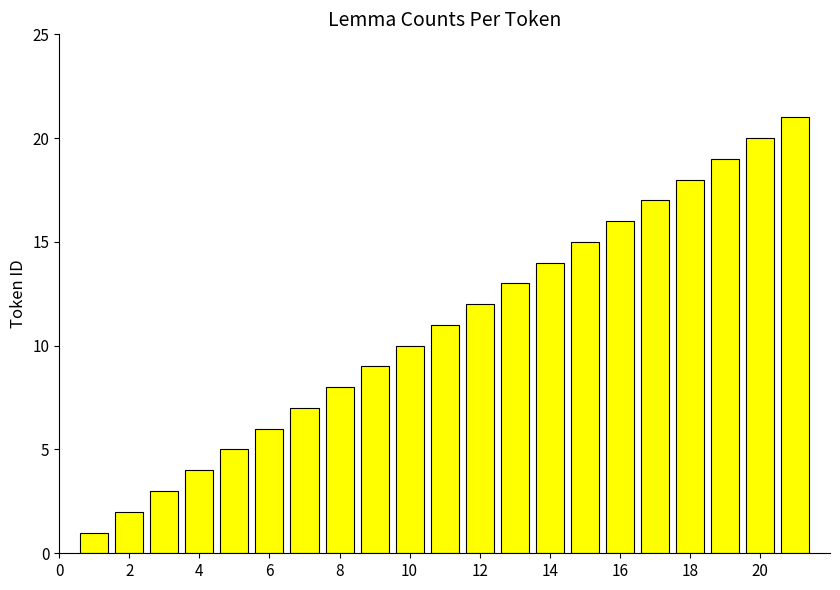

What is the greatest value displayed?

21